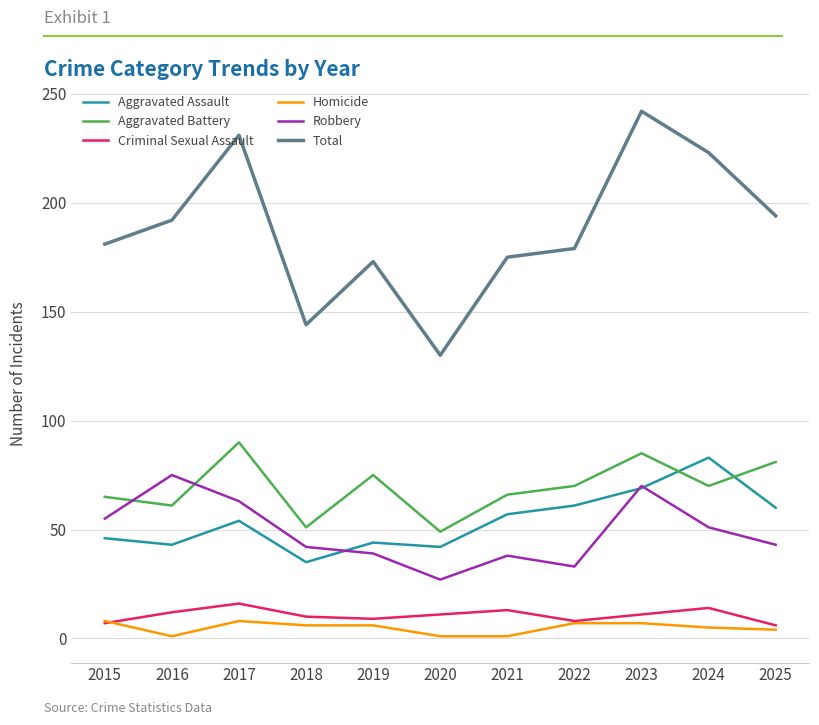

Is it true that Criminal Sexual Assault equals 10 at 2018?

True